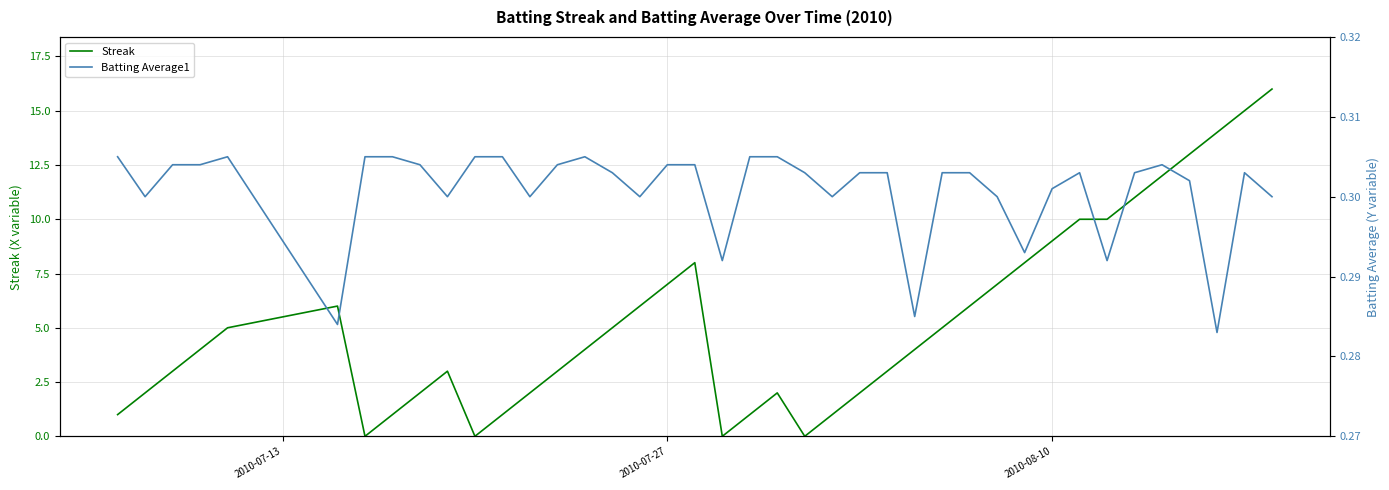

Is this an area chart (filled region under the line)?

No